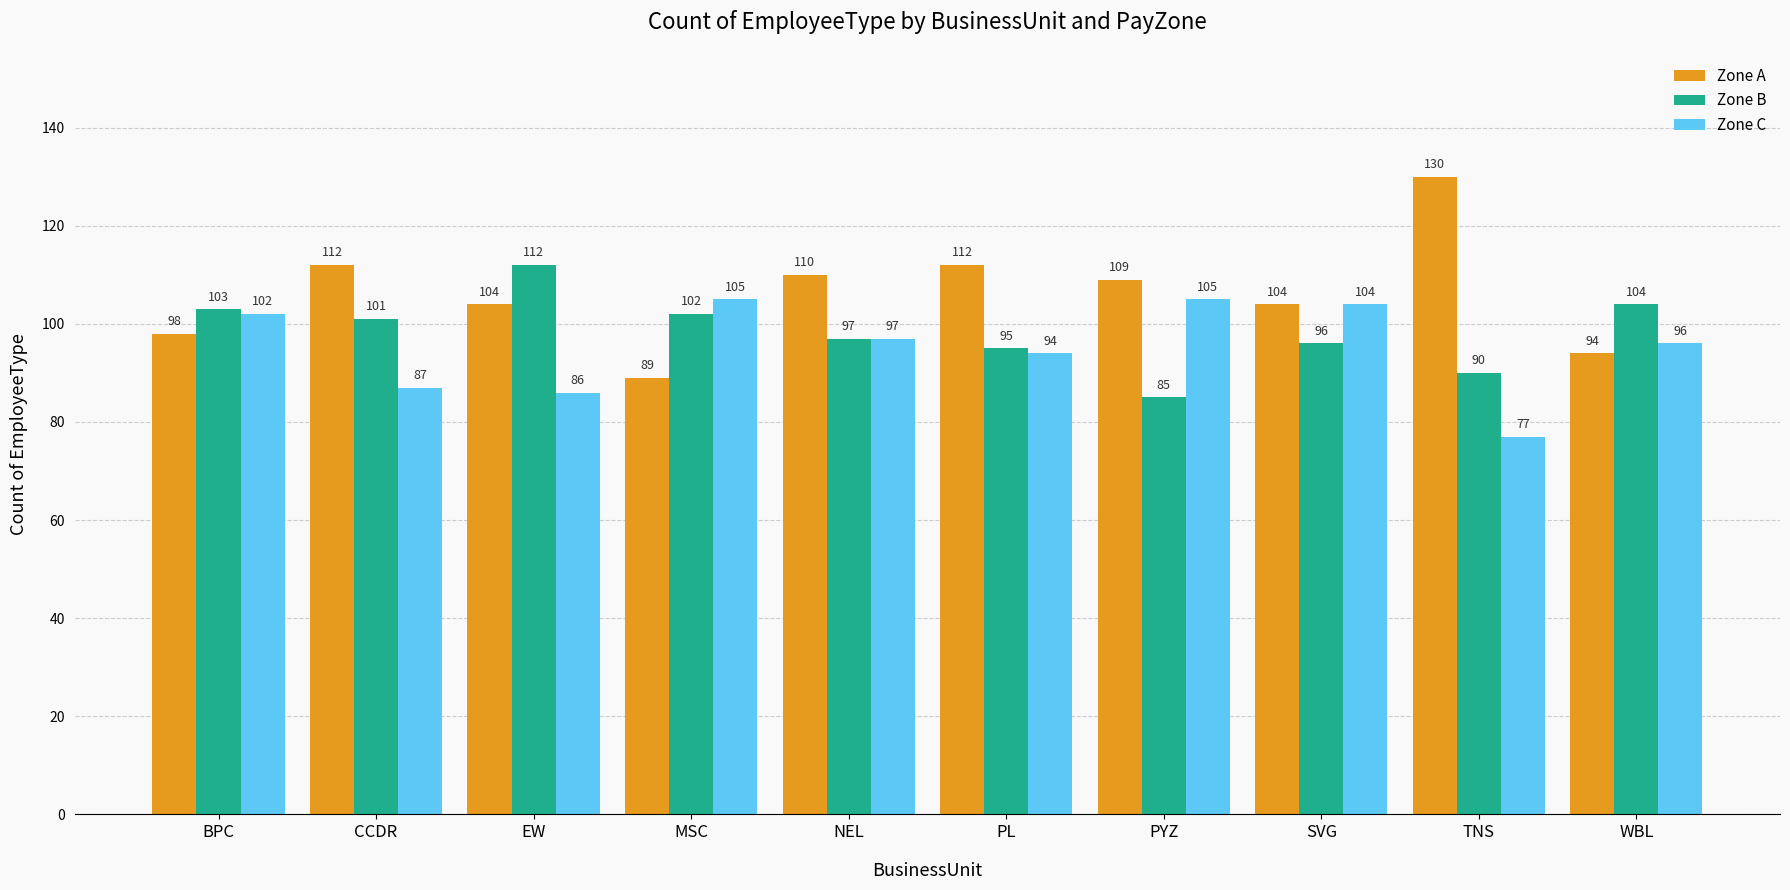

Is it true that Zone C equals 105 at PYZ?

True